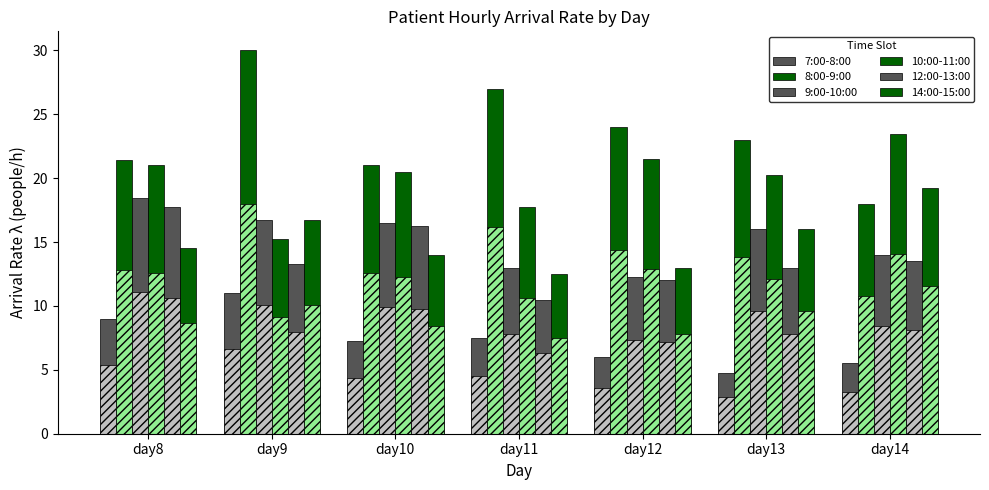

Which series has the widest spread of values?

8:00-9:00